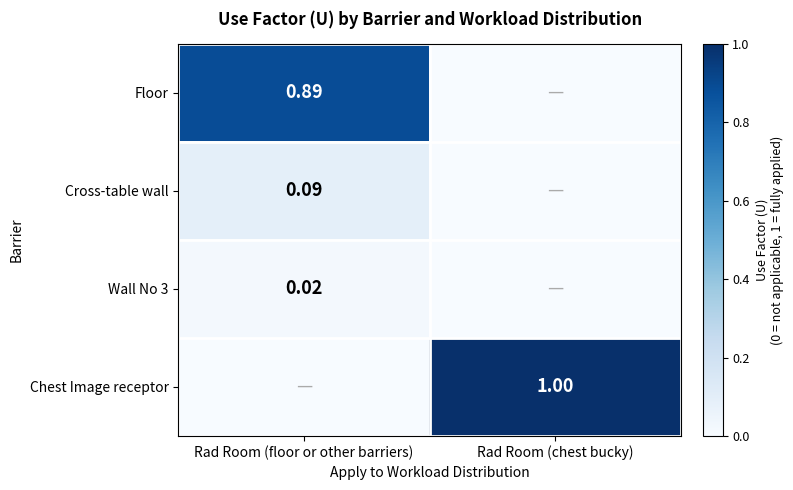

Which series has the largest total across all categories?

Chest Image receptor